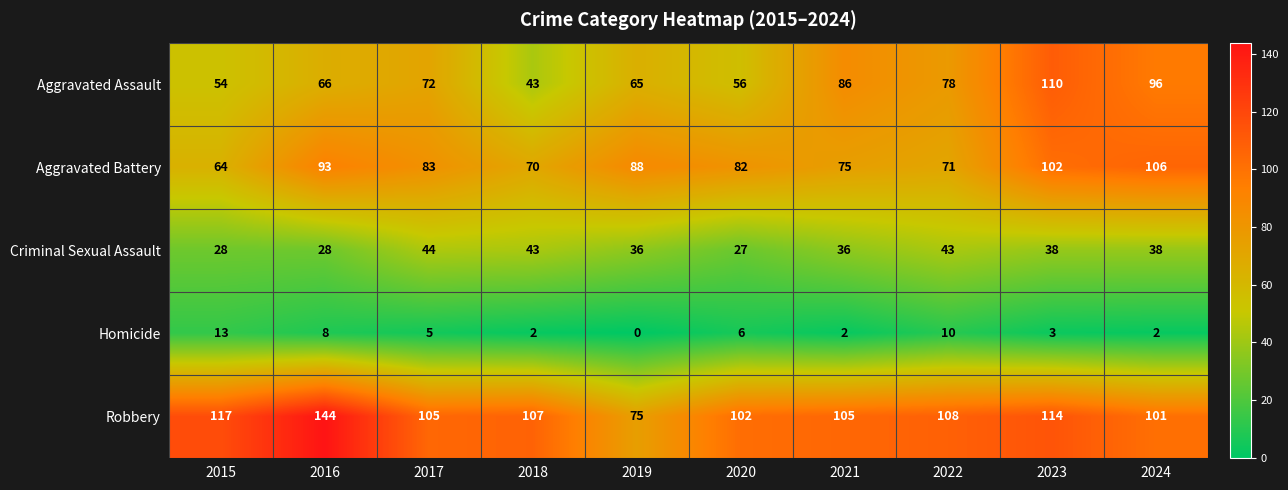

List the series in order of their peak value, highest first.

Robbery, Aggravated Assault, Aggravated Battery, Criminal Sexual Assault, Homicide